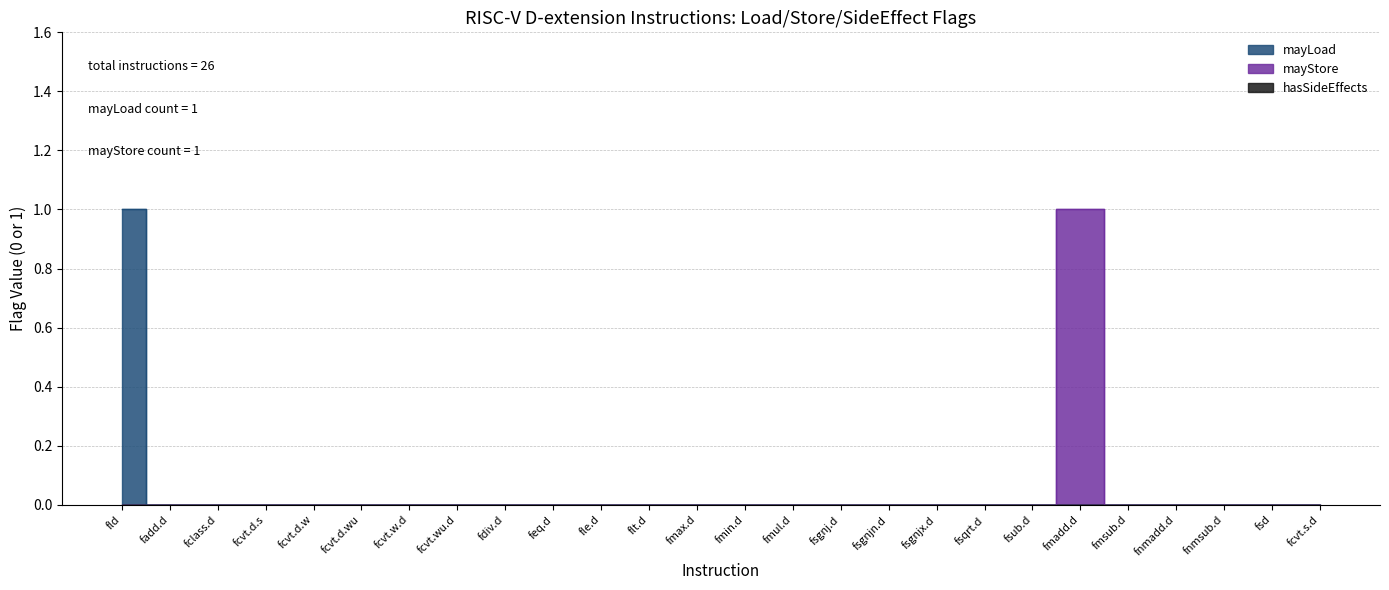

True or false: mayLoad has more than 0 interior local peaks.

False